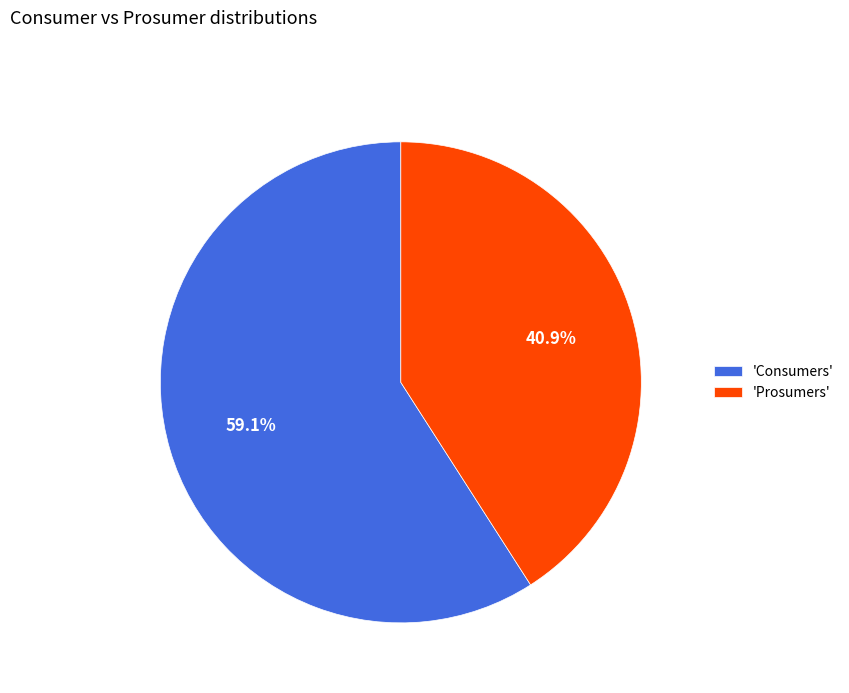

What is the total percentage of 'Consumers' and 'Prosumers'?

100.0%